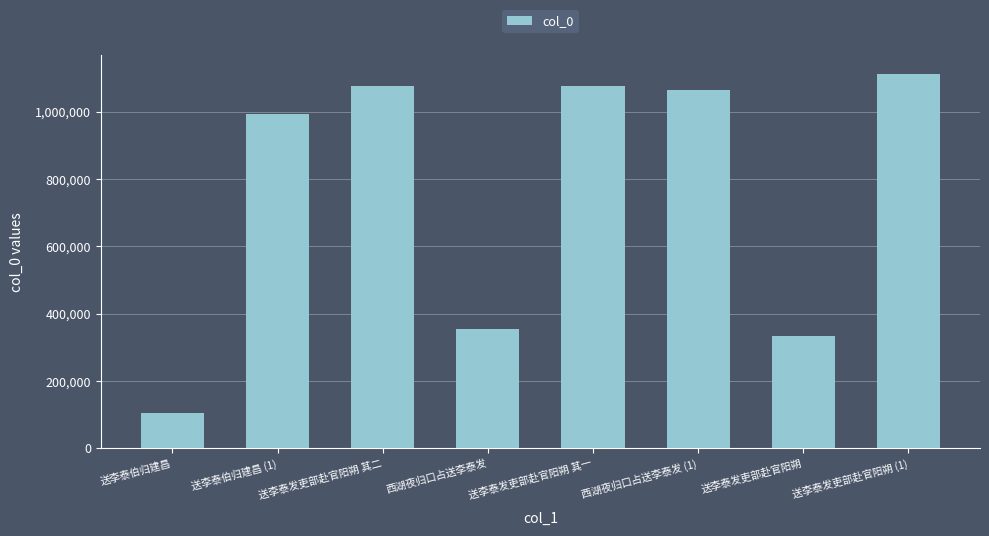

What is the value of the 5th bar from the left?

1077581